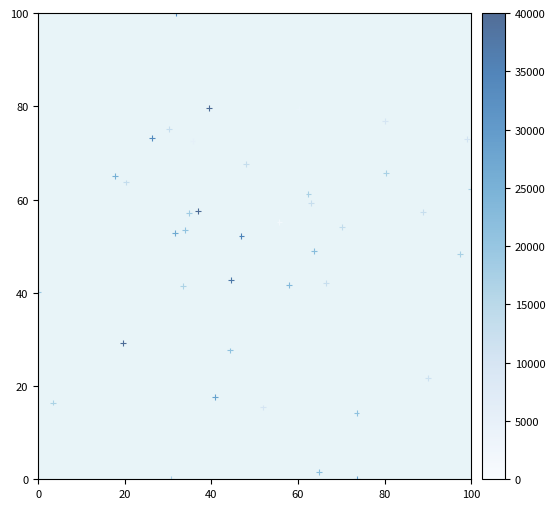

What is the range of X values (max minus min)?

100.0